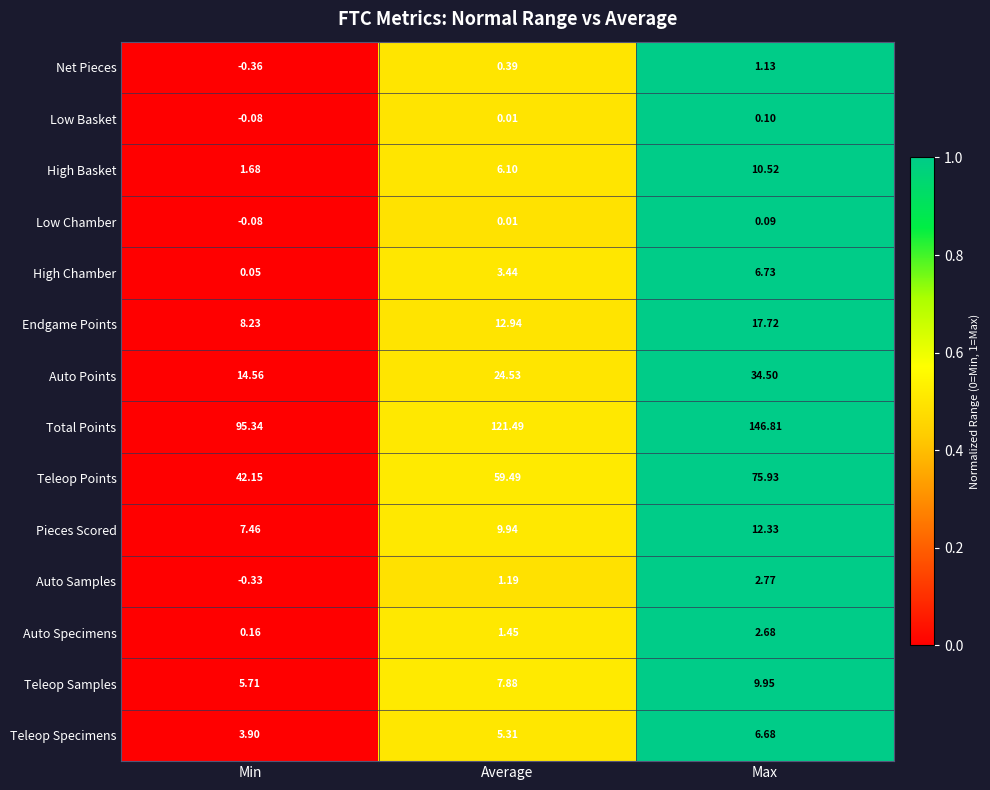

How many series are shown in this chart?

14